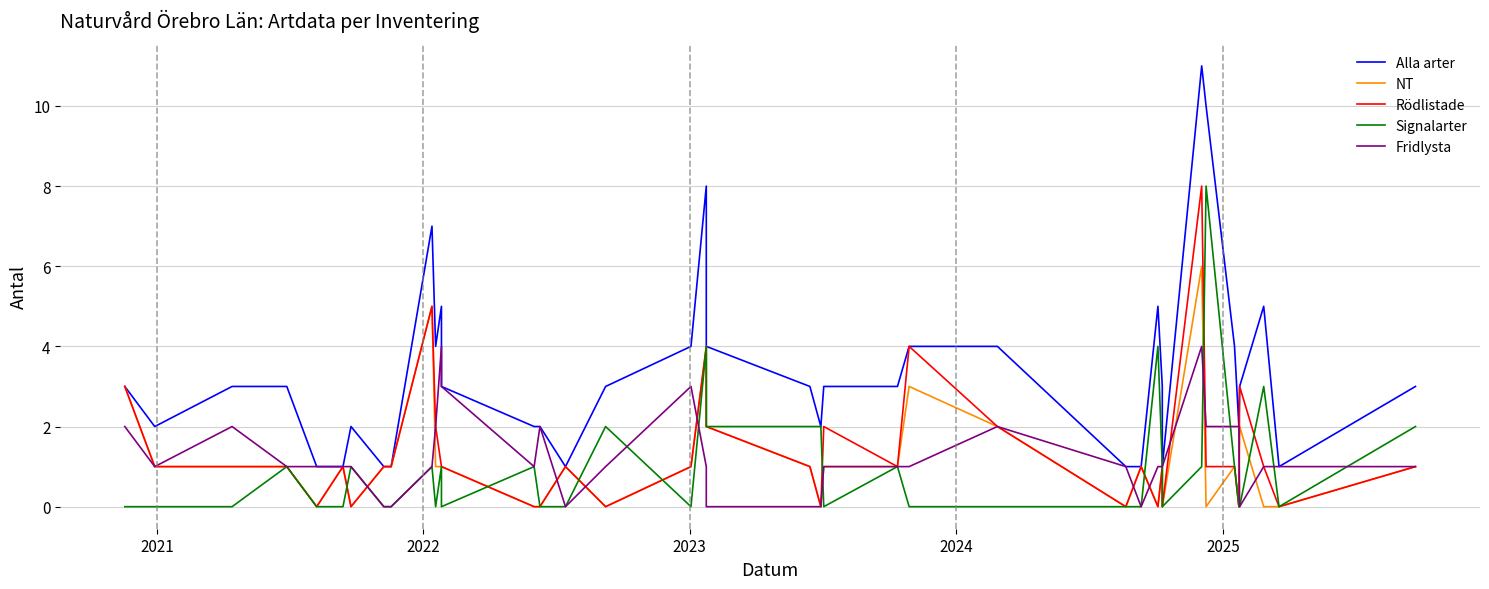

In NT, how many points are higher than both neighbors (excluding endpoints)?

10